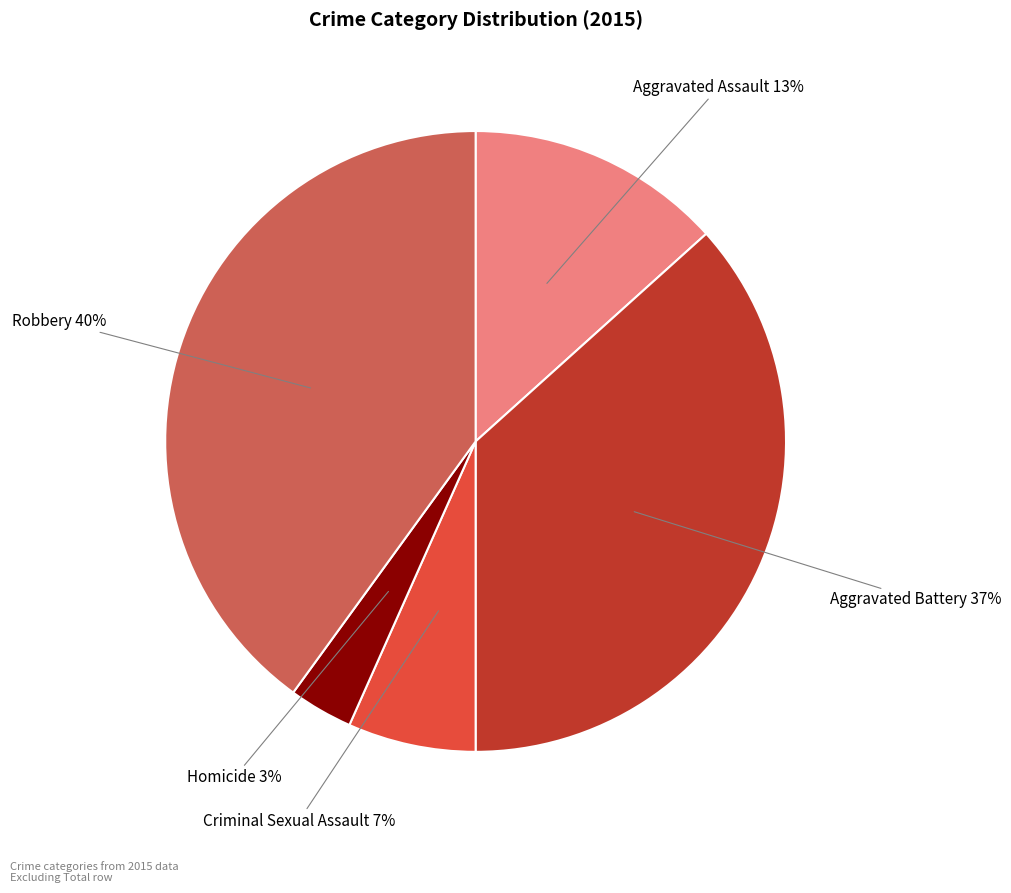

Rank the categories by value from lowest to highest.

Homicide, Criminal Sexual Assault, Aggravated Assault, Aggravated Battery, Robbery